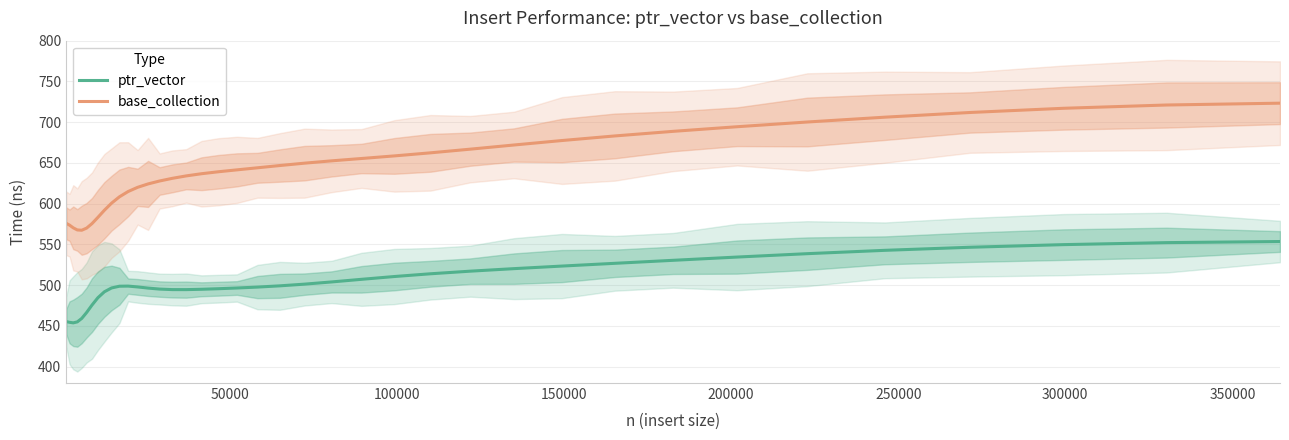

How many interior local valleys does the ptr_vector series have?

2